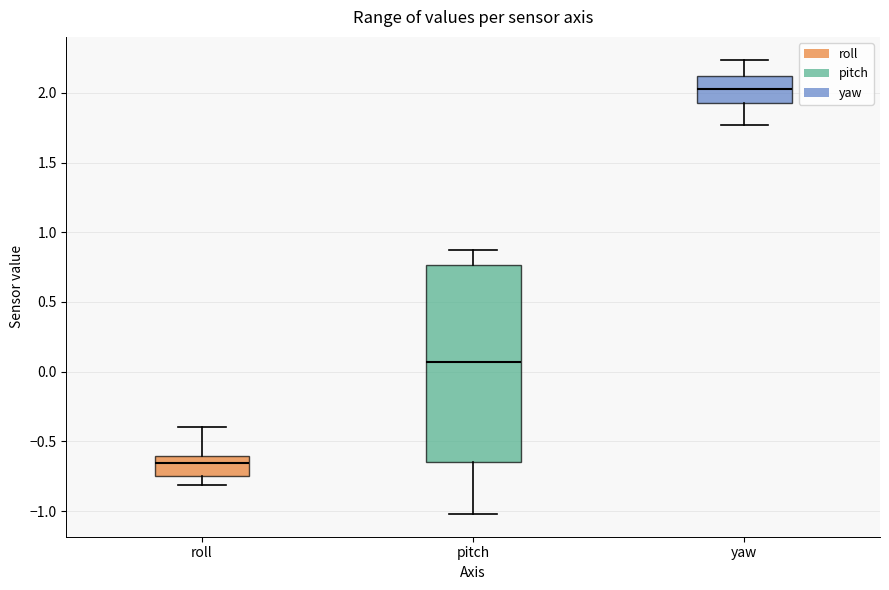

Which box is the tallest, from its lower edge to its upper edge?

pitch